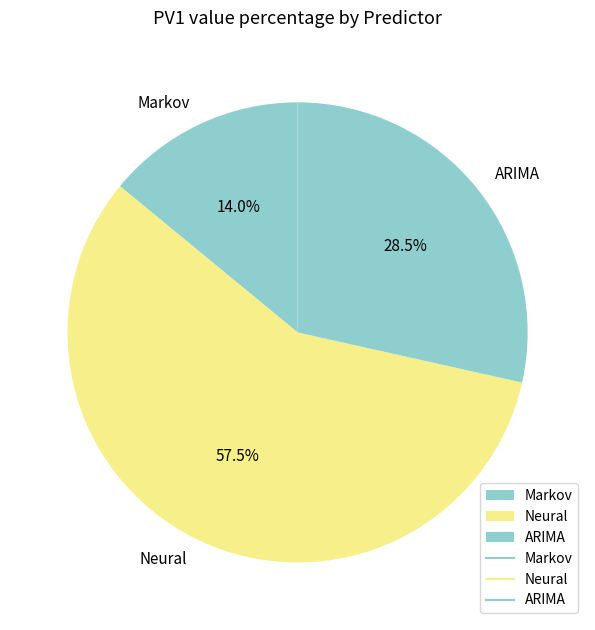

How many segments does this pie chart have?

3